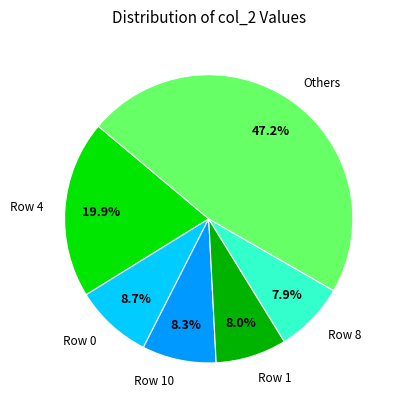

Approximately how many times larger is the value at Row 10 compared to Row 0?

1.0